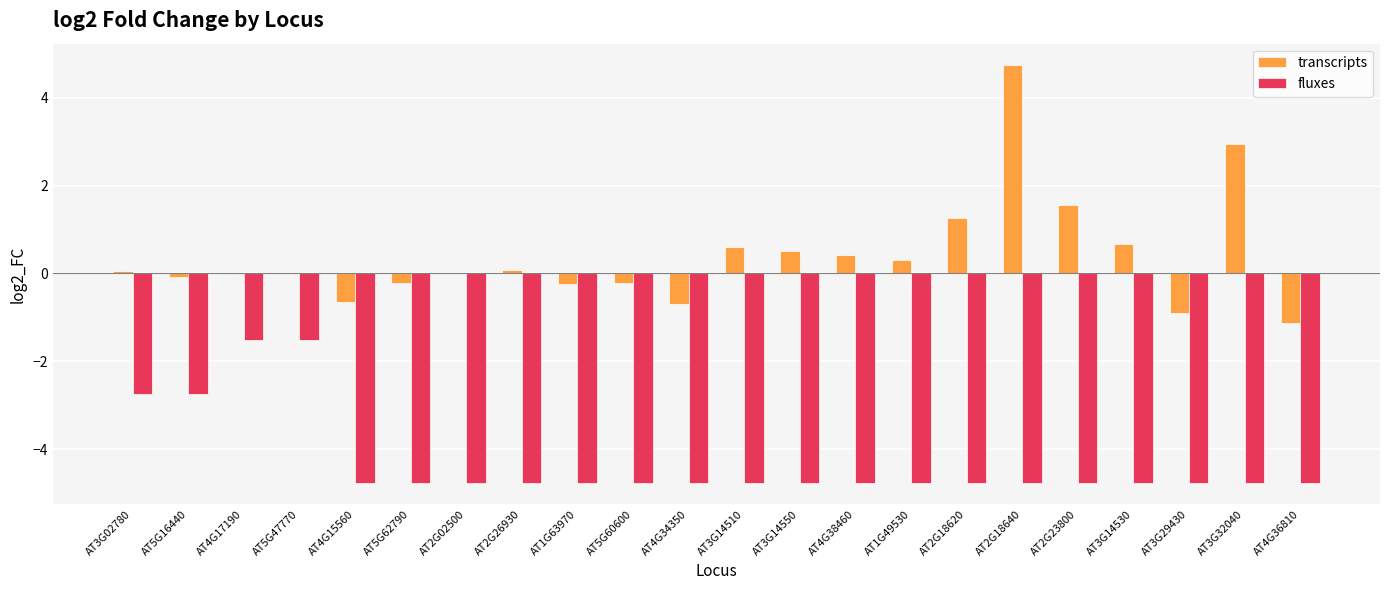

Between AT4G34350 and AT2G18620, which series saw the biggest shift?

transcripts